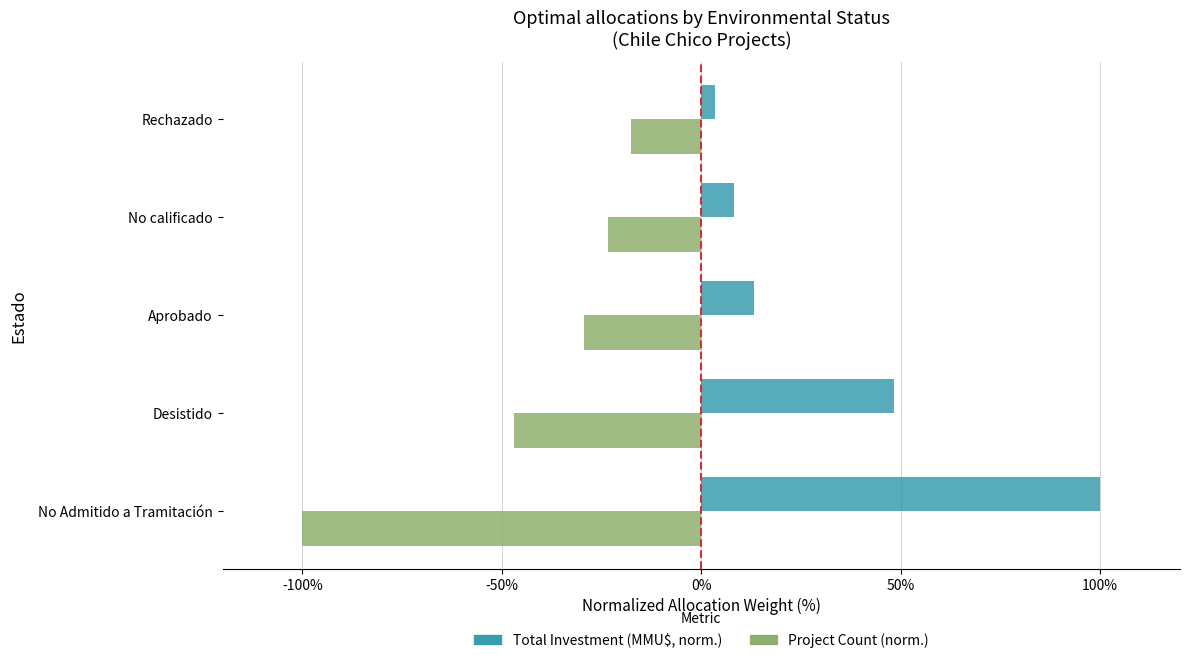

What is the smallest value displayed?

-100.0